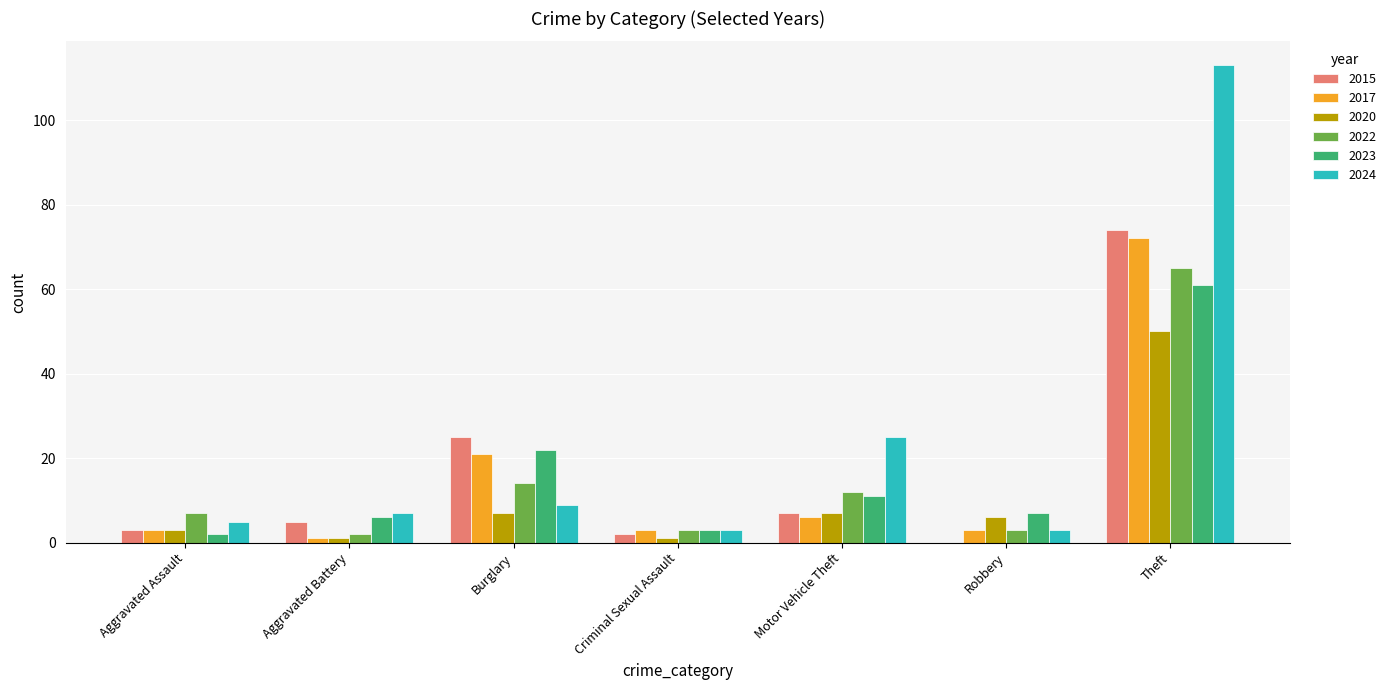

Reading right to left, extract all data points from this chart.

2015: 74	0	7	2	25	5	3
2017: 72	3	6	3	21	1	3
2020: 50	6	7	1	7	1	3
2022: 65	3	12	3	14	2	7
2023: 61	7	11	3	22	6	2
2024: 113	3	25	3	9	7	5